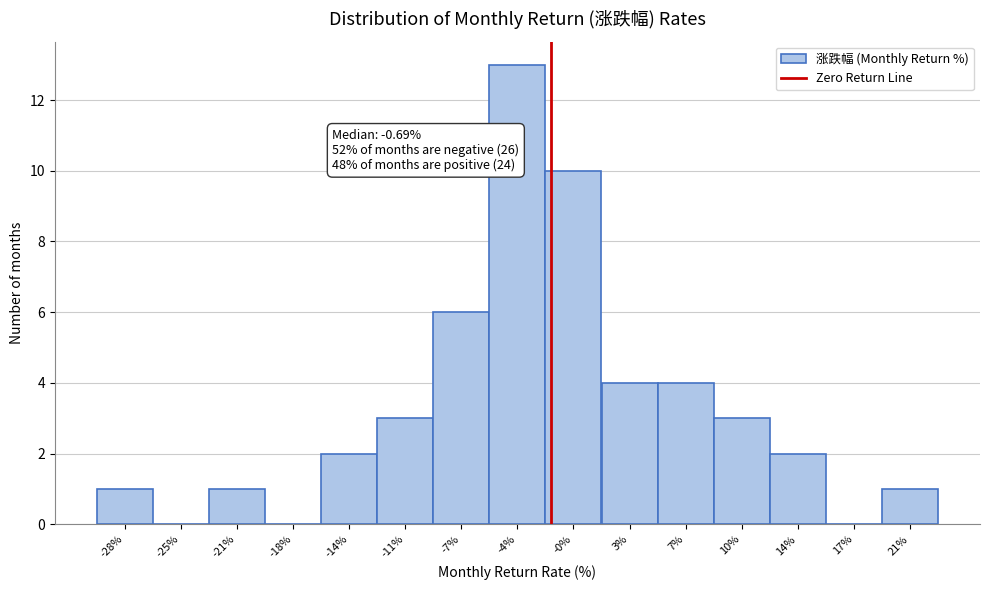

Reading left to right, what are all the values shown in this chart?

-28%=1	-25%=0	-21%=1	-18%=0	-14%=2	-11%=3	-7%=6	-4%=13	-0%=10	3%=4	7%=4	10%=3	14%=2	17%=0	21%=1